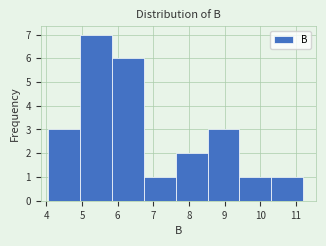

How tall is the bar that spans 4.0 to 4.9 on the x-axis? Neither the bar edges nor the heights are printed on the chart, so give them approximately, as read against the axes.

3